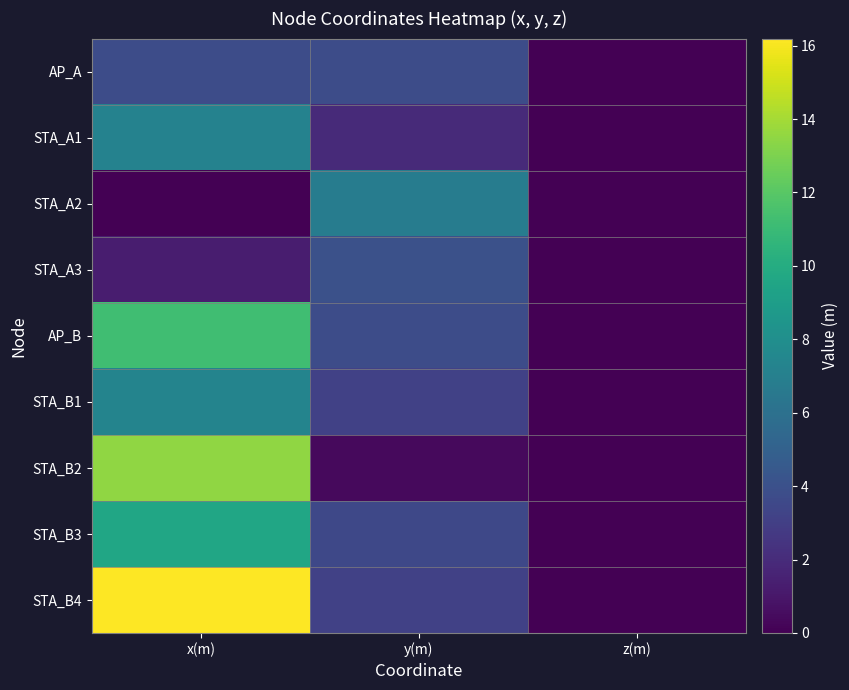

Reading right to left, list all the values displayed in this chart.

AP_A: z(m)=0.0	y(m)=3.8	x(m)=3.8
STA_A1: z(m)=0.0	y(m)=2.0	x(m)=7.2
STA_A2: z(m)=0.0	y(m)=6.8	x(m)=0.0
STA_A3: z(m)=0.0	y(m)=4.0	x(m)=1.3
AP_B: z(m)=0.0	y(m)=3.8	x(m)=11.2
STA_B1: z(m)=0.0	y(m)=3.2	x(m)=7.3
STA_B2: z(m)=0.0	y(m)=0.4	x(m)=13.5
STA_B3: z(m)=0.0	y(m)=3.5	x(m)=9.6
STA_B4: z(m)=0.0	y(m)=3.1	x(m)=16.2